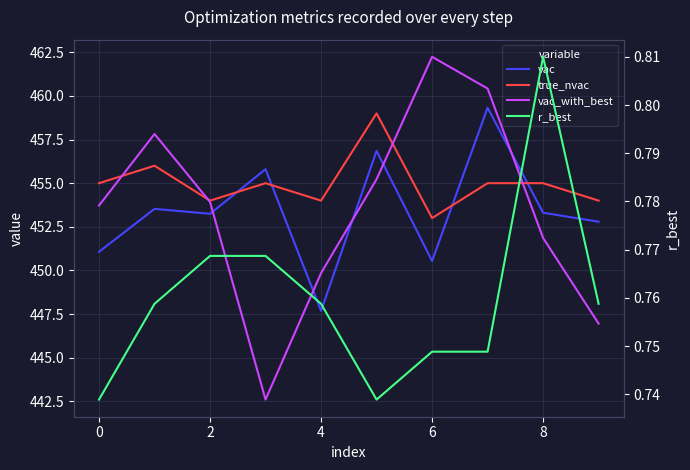

How many data points in vac are above 453?

6